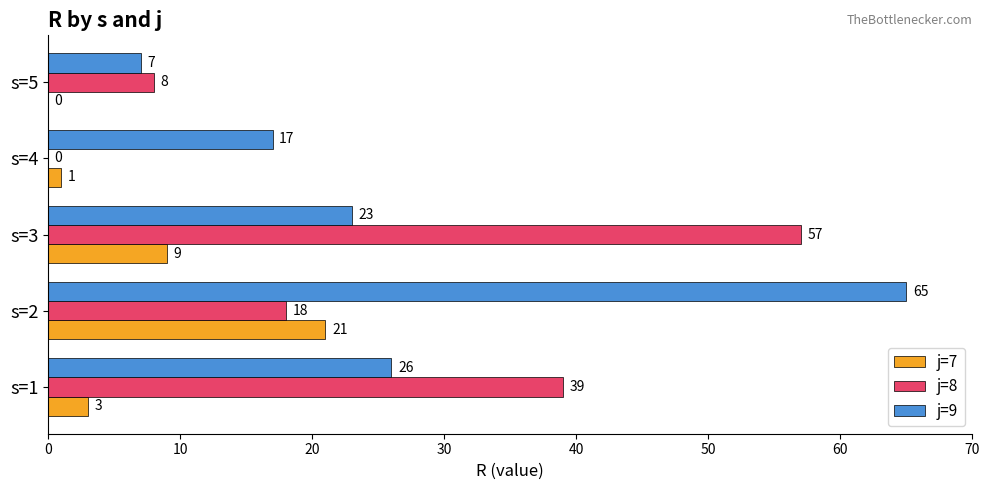

What value does the j=7 series have at s=3?

9